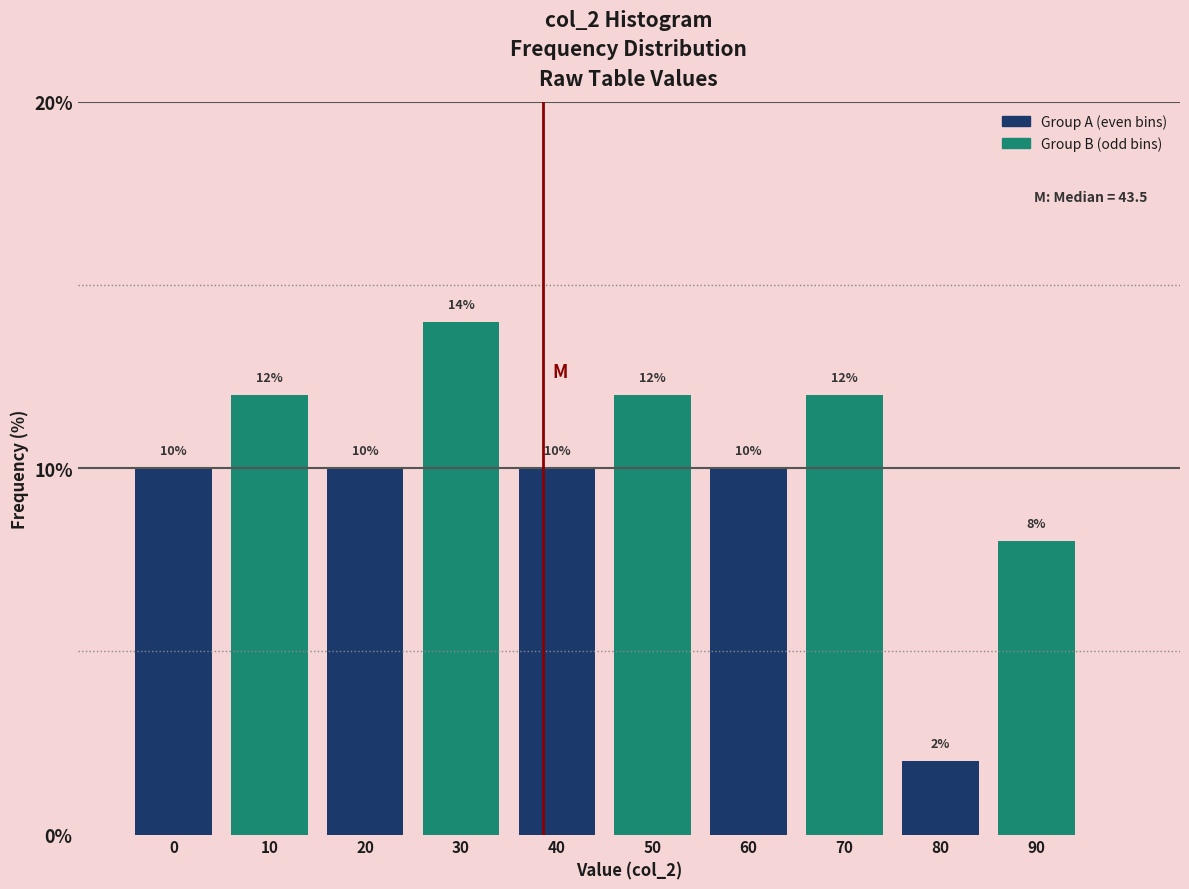

Reading right to left, list all the values displayed in this chart.

8.0	2.0	12.0	10.0	12.0	10.0	14.0	10.0	12.0	10.0